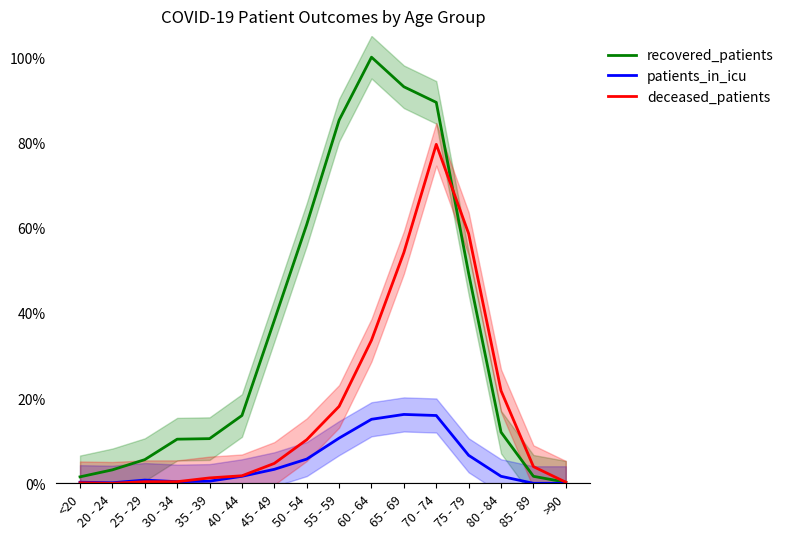

In deceased_patients, how many points are lower than both neighbors (excluding endpoints)?

1